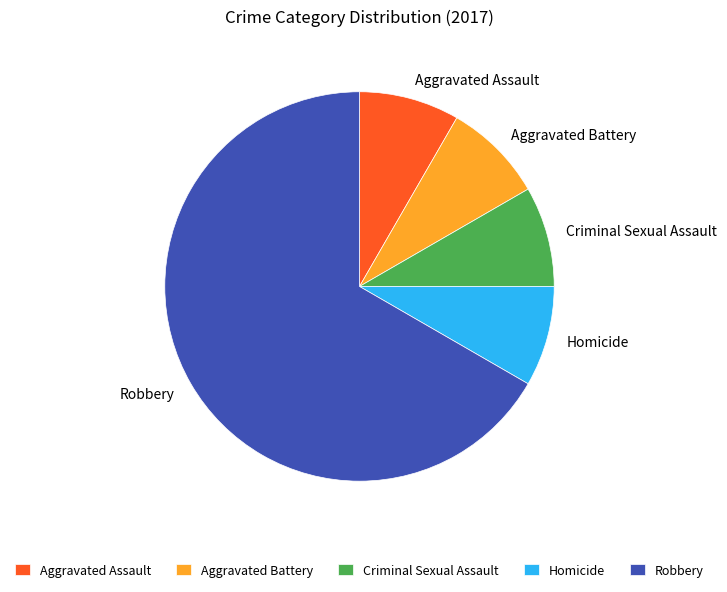

Which slice represents more than half of the pie?

Robbery